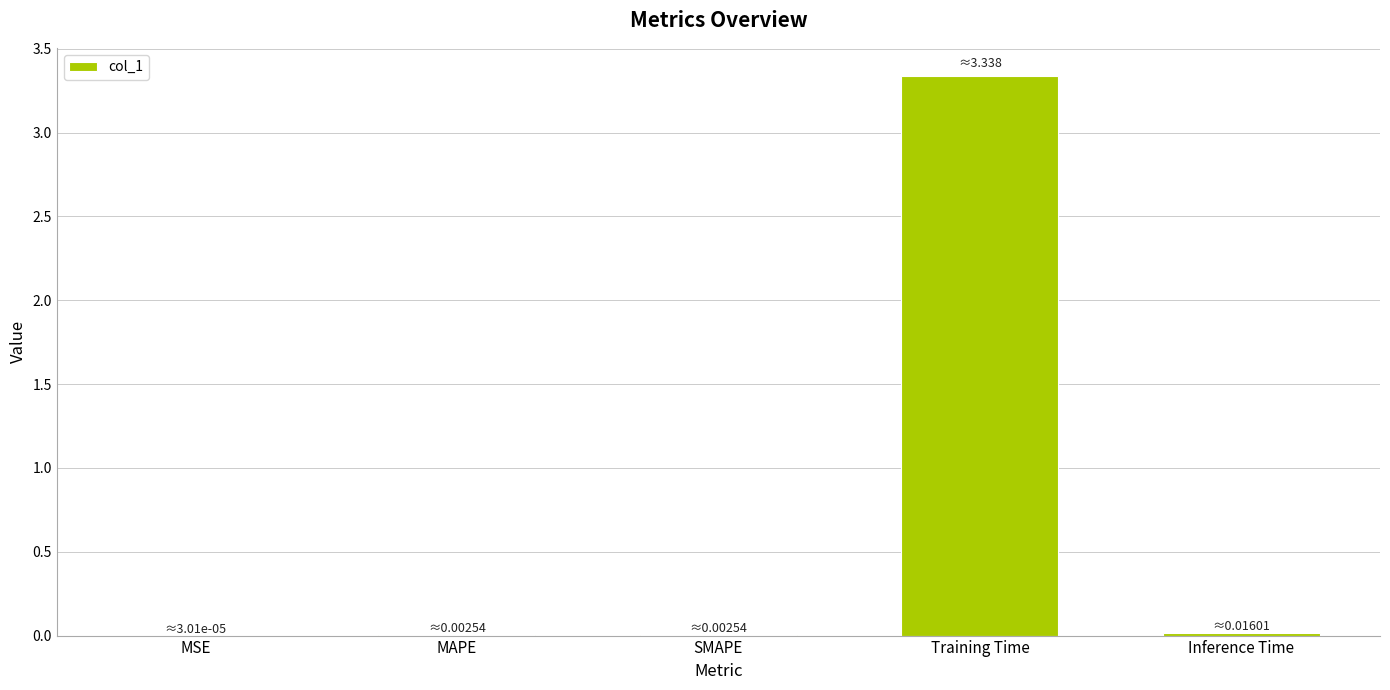

Are the bars horizontal?

No